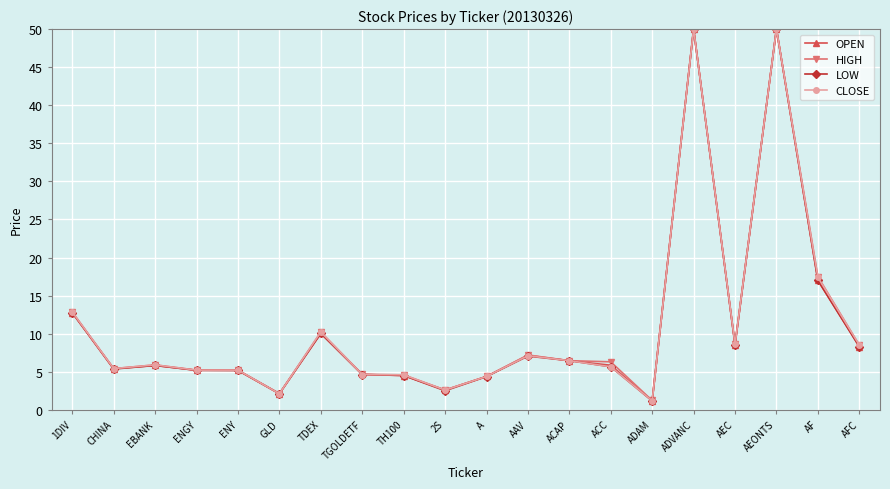

What is the label of the 1st point from the left?

1DIV